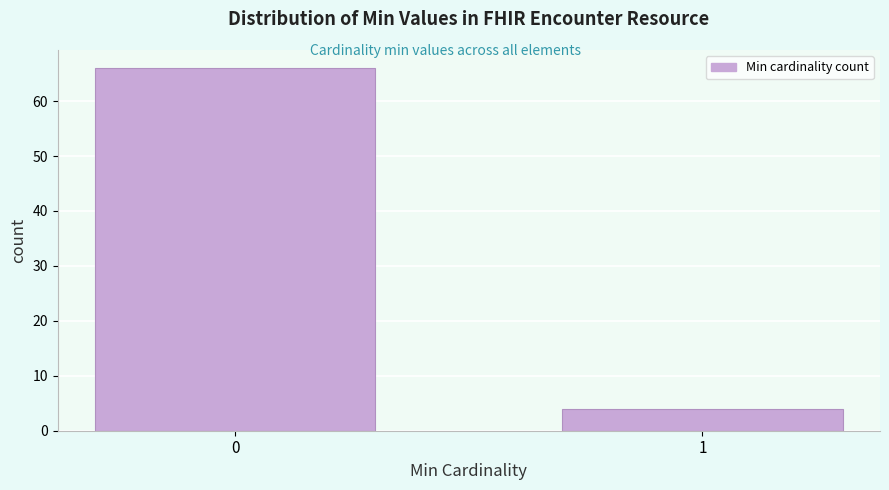

Reading left to right, transcribe all the data shown in this chart.

0=66	1=4